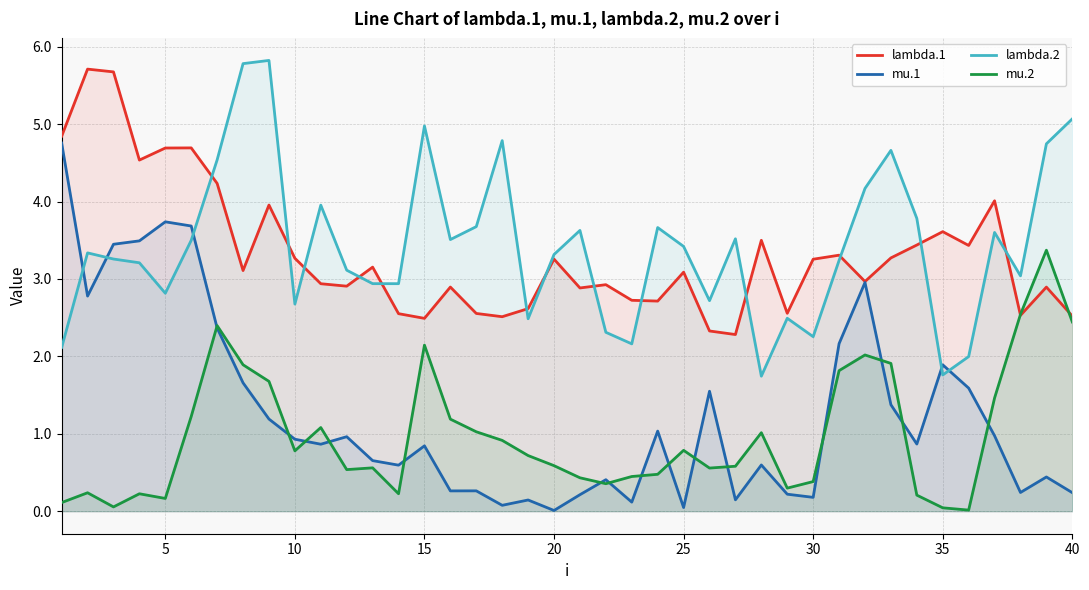

What is the sum of all lambda.1 values?

132.8